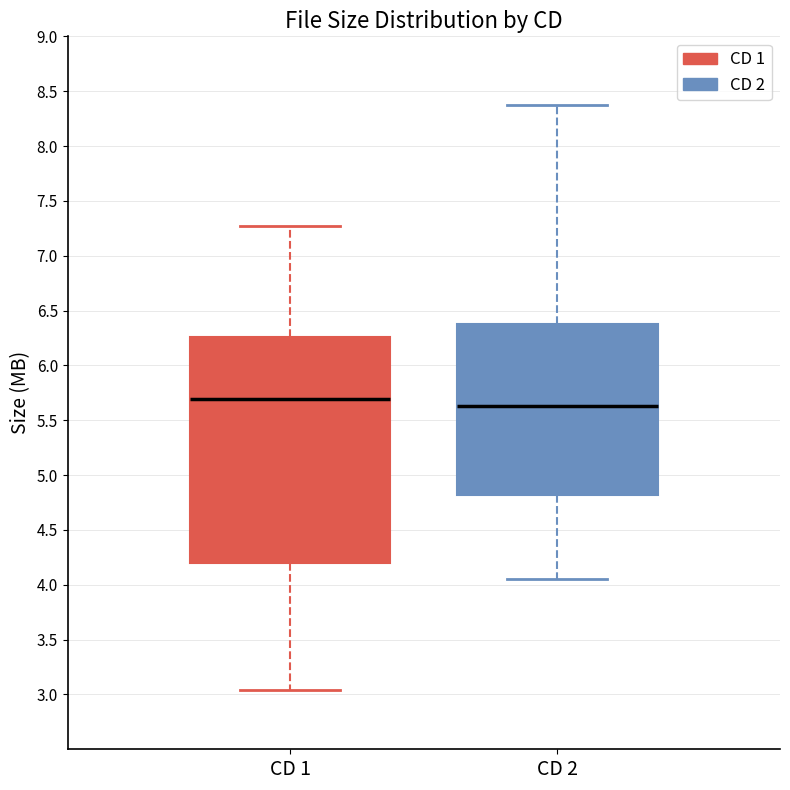

Comparing the boxes themselves (not the whiskers), which one is the tallest?

CD 1